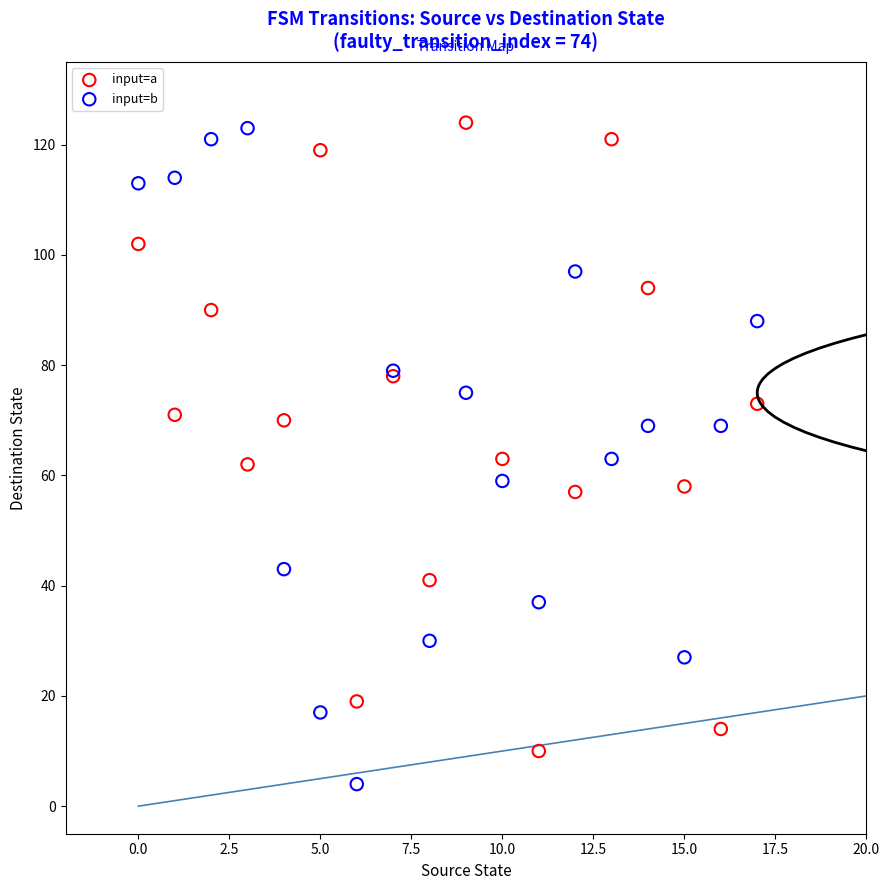

Which series contains the lowest Y value?

input=b